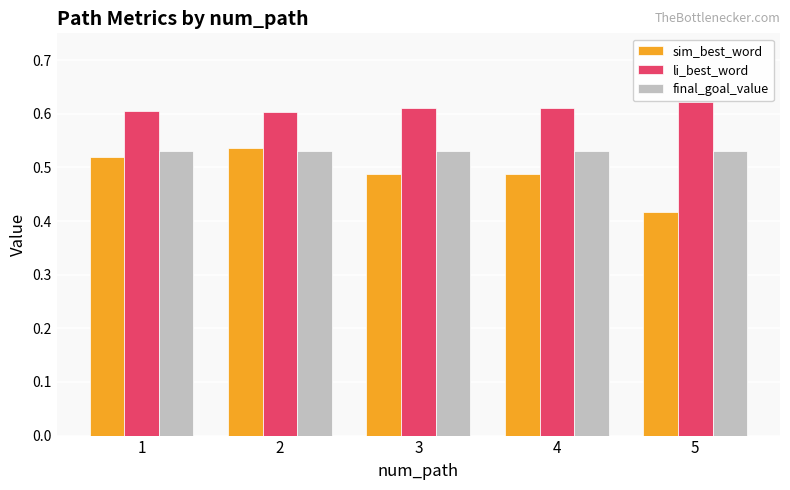

Which category has the lowest value across all series?

5